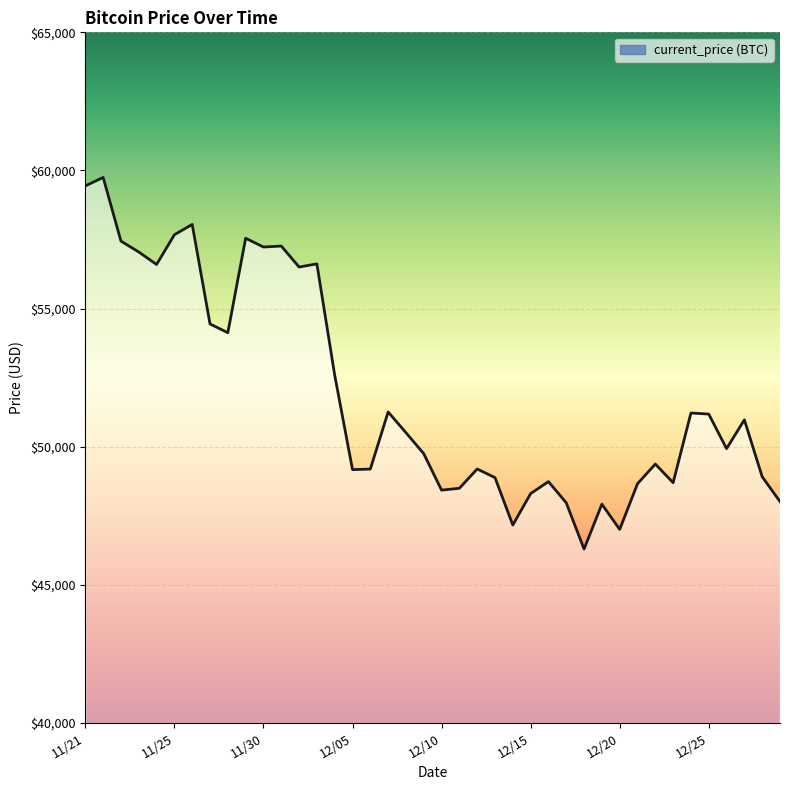

What is the smallest value displayed?

46296